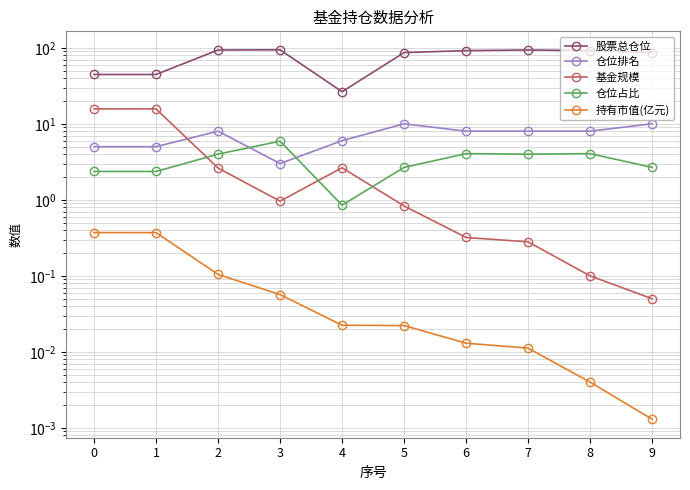

Between 2 and 4, which series saw the biggest shift?

股票总仓位